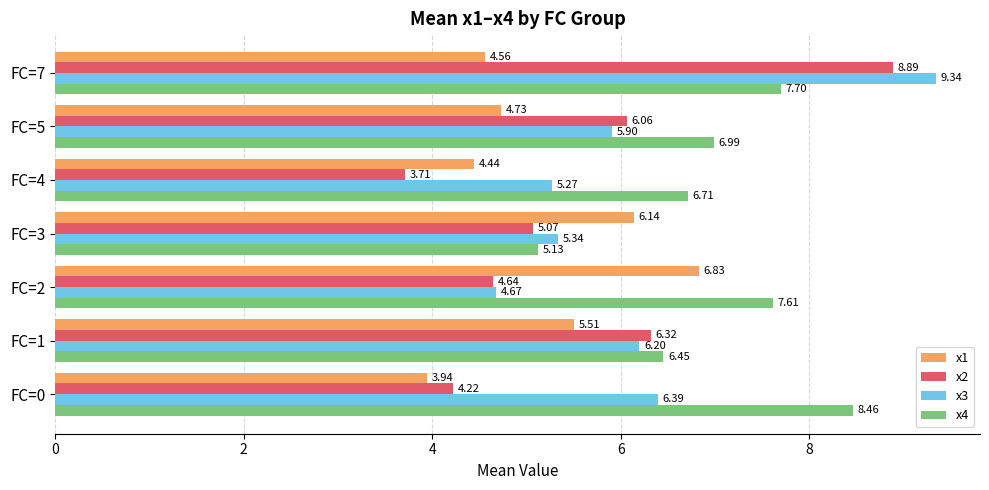

Which series has the largest total across all categories?

x4